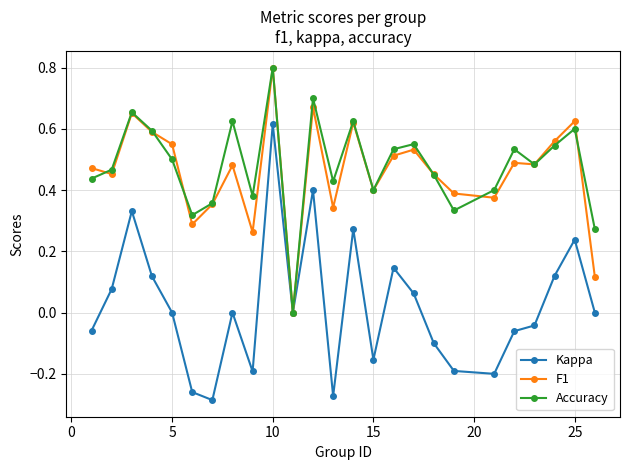

What is the difference between the maximum and minimum values in the Accuracy series?

0.8